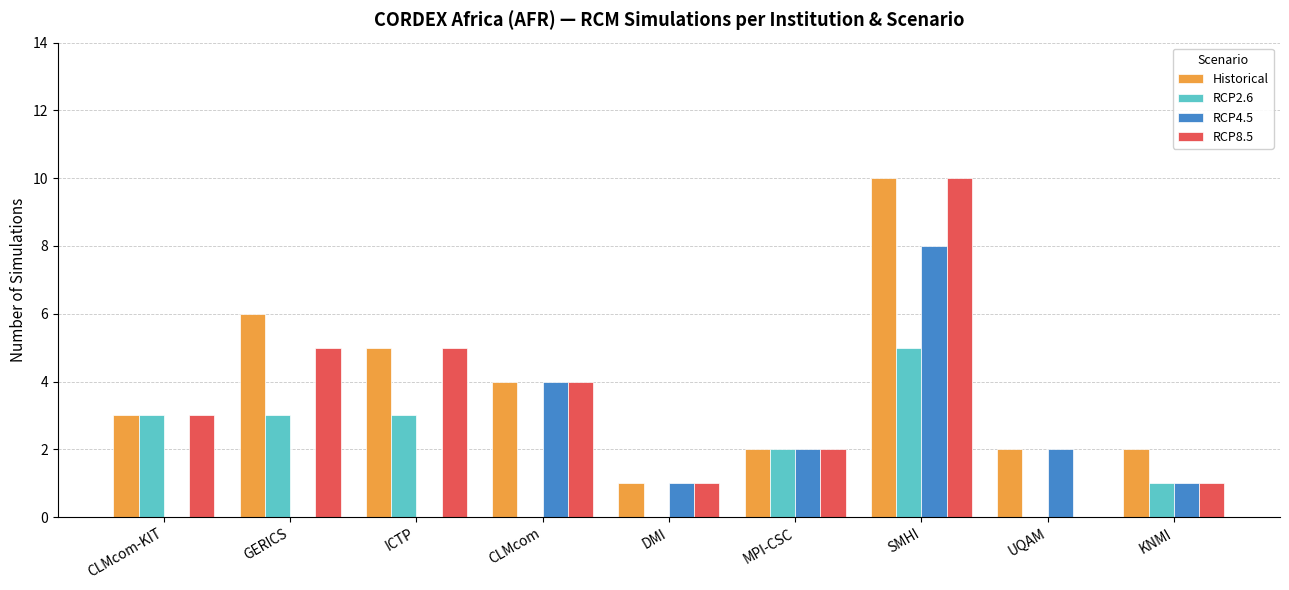

The RCP4.5 series shows 0 at DMI. True or false?

False